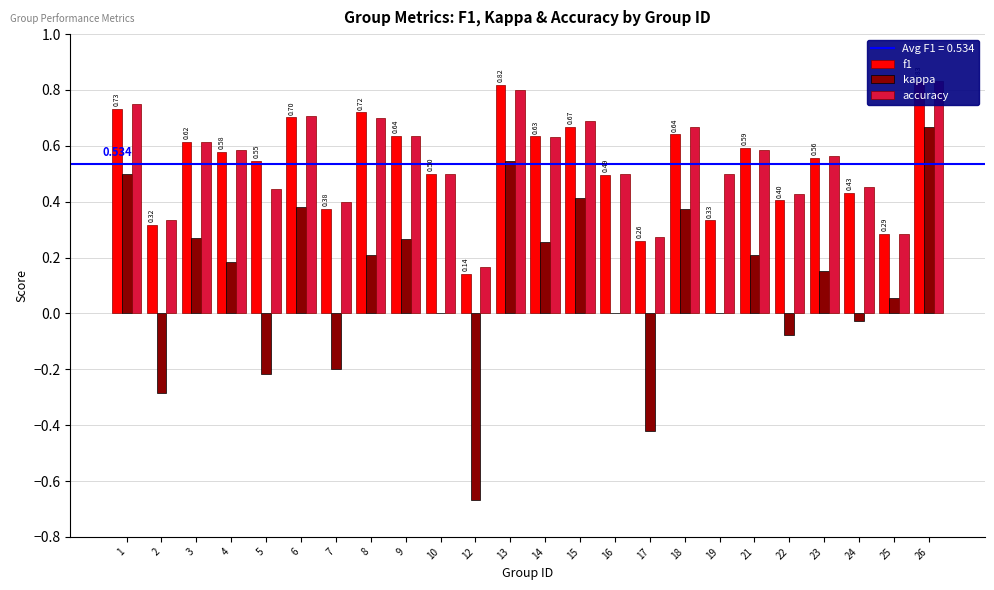

Read the accuracy value at 4.

0.6